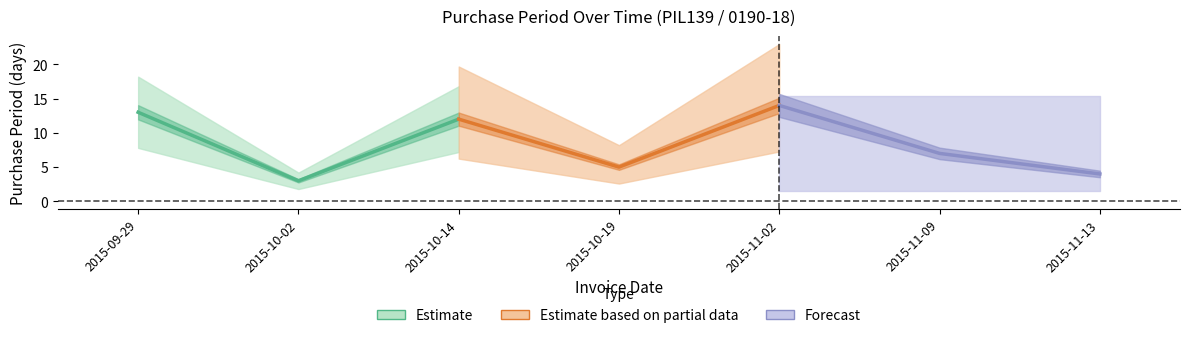

What is the difference between the maximum and minimum values?

11